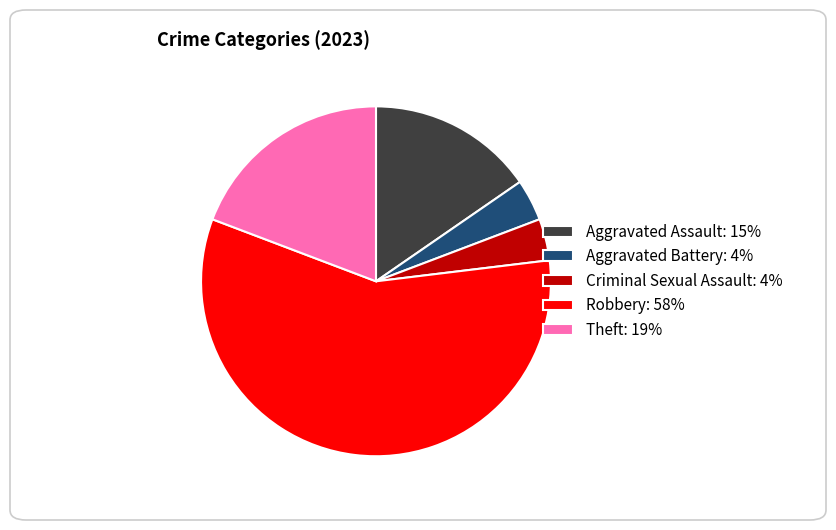

How many segments does this pie chart have?

5